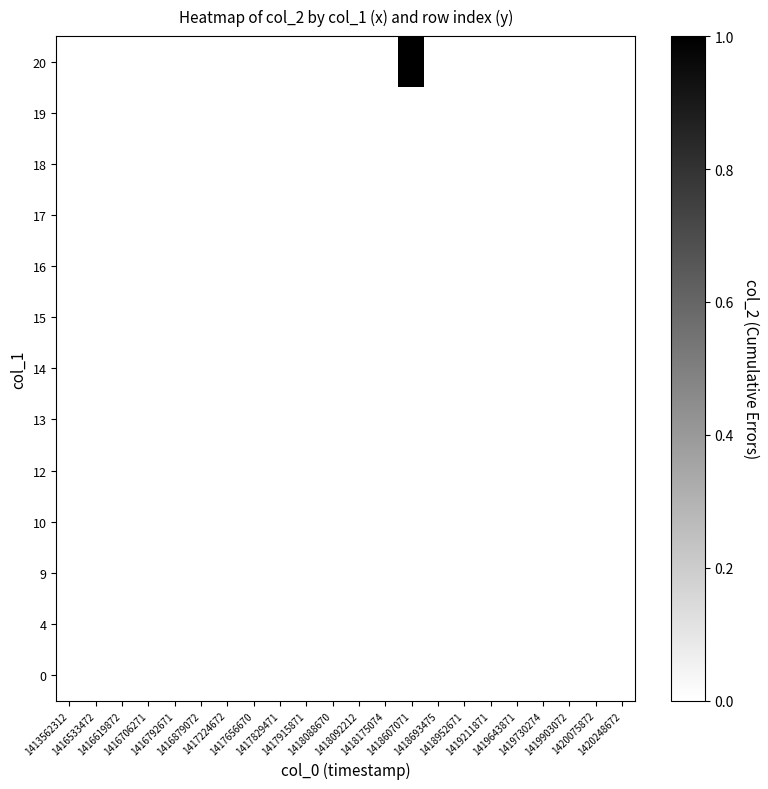

Reading left to right, list all the values displayed in this chart.

0: 1413562312=0	1416533472=0	1416619872=0	1416706271=0	1416792671=0	1416879072=0	1417224672=0	1417656670=0	1417829471=0	1417915871=0	1418088670=0	1418092212=0	1418175074=0	1418607071=0	1418693475=0	1418952671=0	1419211871=0	1419643871=0	1419730274=0	1419903072=0	1420075872=0	1420248672=0
4: 1413562312=0	1416533472=0	1416619872=0	1416706271=0	1416792671=0	1416879072=0	1417224672=0	1417656670=0	1417829471=0	1417915871=0	1418088670=0	1418092212=0	1418175074=0	1418607071=0	1418693475=0	1418952671=0	1419211871=0	1419643871=0	1419730274=0	1419903072=0	1420075872=0	1420248672=0
9: 1413562312=0	1416533472=0	1416619872=0	1416706271=0	1416792671=0	1416879072=0	1417224672=0	1417656670=0	1417829471=0	1417915871=0	1418088670=0	1418092212=0	1418175074=0	1418607071=0	1418693475=0	1418952671=0	1419211871=0	1419643871=0	1419730274=0	1419903072=0	1420075872=0	1420248672=0
10: 1413562312=0	1416533472=0	1416619872=0	1416706271=0	1416792671=0	1416879072=0	1417224672=0	1417656670=0	1417829471=0	1417915871=0	1418088670=0	1418092212=0	1418175074=0	1418607071=0	1418693475=0	1418952671=0	1419211871=0	1419643871=0	1419730274=0	1419903072=0	1420075872=0	1420248672=0
12: 1413562312=0	1416533472=0	1416619872=0	1416706271=0	1416792671=0	1416879072=0	1417224672=0	1417656670=0	1417829471=0	1417915871=0	1418088670=0	1418092212=0	1418175074=0	1418607071=0	1418693475=0	1418952671=0	1419211871=0	1419643871=0	1419730274=0	1419903072=0	1420075872=0	1420248672=0
13: 1413562312=0	1416533472=0	1416619872=0	1416706271=0	1416792671=0	1416879072=0	1417224672=0	1417656670=0	1417829471=0	1417915871=0	1418088670=0	1418092212=0	1418175074=0	1418607071=0	1418693475=0	1418952671=0	1419211871=0	1419643871=0	1419730274=0	1419903072=0	1420075872=0	1420248672=0
14: 1413562312=0	1416533472=0	1416619872=0	1416706271=0	1416792671=0	1416879072=0	1417224672=0	1417656670=0	1417829471=0	1417915871=0	1418088670=0	1418092212=0	1418175074=0	1418607071=0	1418693475=0	1418952671=0	1419211871=0	1419643871=0	1419730274=0	1419903072=0	1420075872=0	1420248672=0
15: 1413562312=0	1416533472=0	1416619872=0	1416706271=0	1416792671=0	1416879072=0	1417224672=0	1417656670=0	1417829471=0	1417915871=0	1418088670=0	1418092212=0	1418175074=0	1418607071=0	1418693475=0	1418952671=0	1419211871=0	1419643871=0	1419730274=0	1419903072=0	1420075872=0	1420248672=0
16: 1413562312=0	1416533472=0	1416619872=0	1416706271=0	1416792671=0	1416879072=0	1417224672=0	1417656670=0	1417829471=0	1417915871=0	1418088670=0	1418092212=0	1418175074=0	1418607071=0	1418693475=0	1418952671=0	1419211871=0	1419643871=0	1419730274=0	1419903072=0	1420075872=0	1420248672=0
17: 1413562312=0	1416533472=0	1416619872=0	1416706271=0	1416792671=0	1416879072=0	1417224672=0	1417656670=0	1417829471=0	1417915871=0	1418088670=0	1418092212=0	1418175074=0	1418607071=0	1418693475=0	1418952671=0	1419211871=0	1419643871=0	1419730274=0	1419903072=0	1420075872=0	1420248672=0
18: 1413562312=0	1416533472=0	1416619872=0	1416706271=0	1416792671=0	1416879072=0	1417224672=0	1417656670=0	1417829471=0	1417915871=0	1418088670=0	1418092212=0	1418175074=0	1418607071=0	1418693475=0	1418952671=0	1419211871=0	1419643871=0	1419730274=0	1419903072=0	1420075872=0	1420248672=0
19: 1413562312=0	1416533472=0	1416619872=0	1416706271=0	1416792671=0	1416879072=0	1417224672=0	1417656670=0	1417829471=0	1417915871=0	1418088670=0	1418092212=0	1418175074=0	1418607071=0	1418693475=0	1418952671=0	1419211871=0	1419643871=0	1419730274=0	1419903072=0	1420075872=0	1420248672=0
20: 1413562312=0	1416533472=0	1416619872=0	1416706271=0	1416792671=0	1416879072=0	1417224672=0	1417656670=0	1417829471=0	1417915871=0	1418088670=0	1418092212=0	1418175074=0	1418607071=1	1418693475=0	1418952671=0	1419211871=0	1419643871=0	1419730274=0	1419903072=0	1420075872=0	1420248672=0